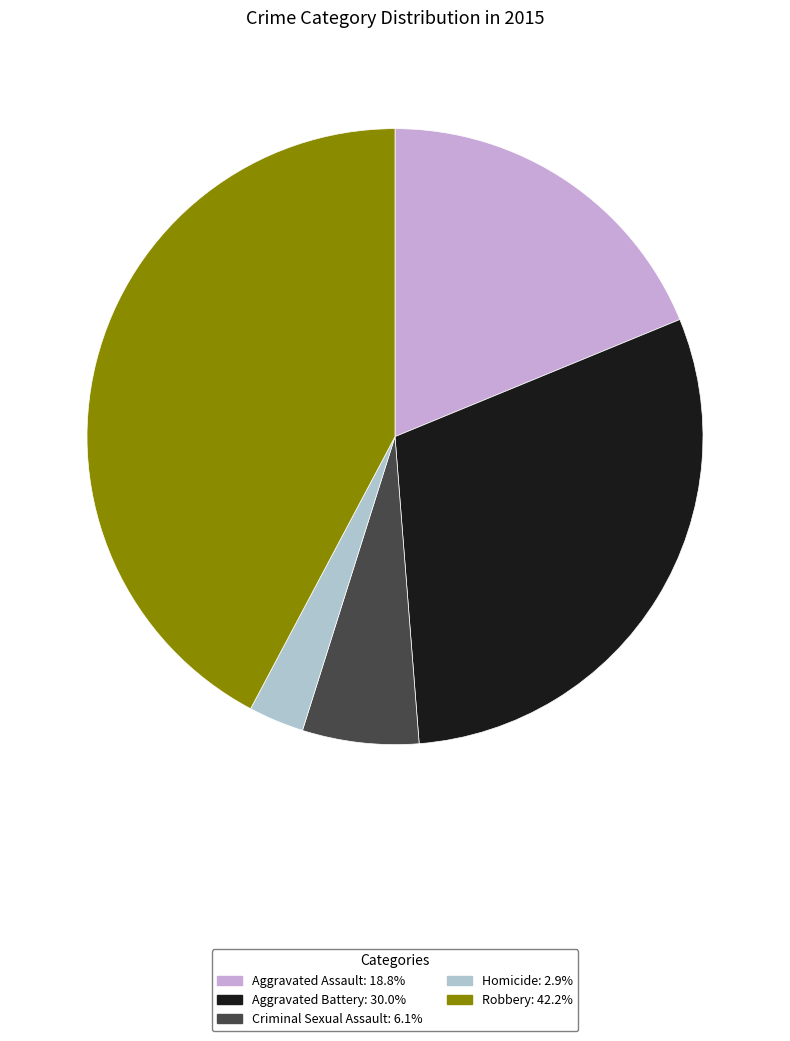

Rank the categories by value from lowest to highest.

Homicide, Criminal Sexual Assault, Aggravated Assault, Aggravated Battery, Robbery